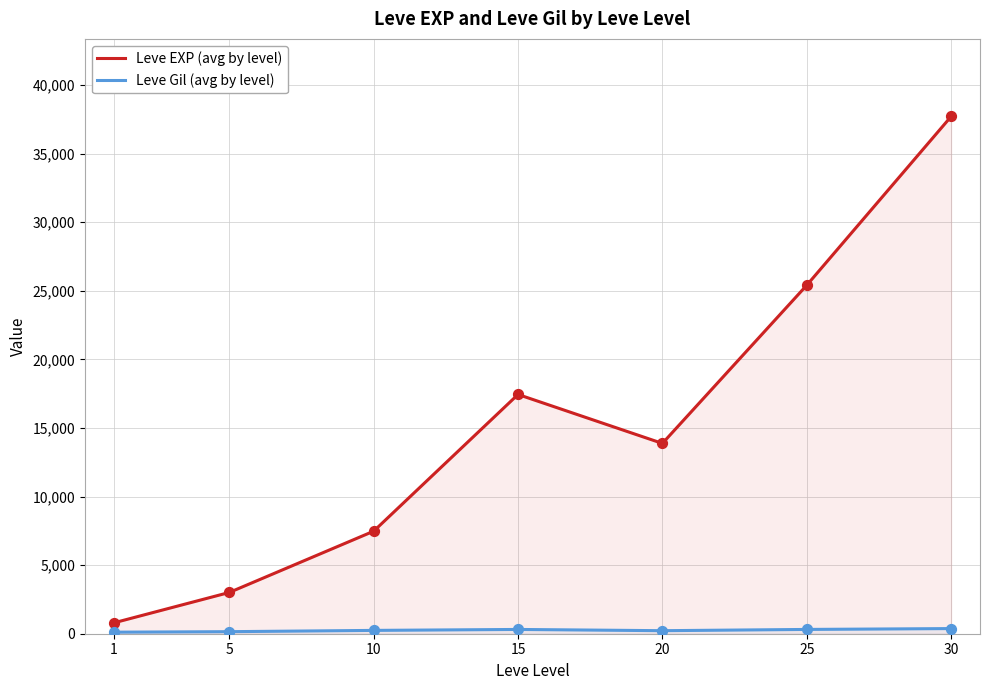

Which series has the largest Y range (max minus min)?

Leve EXP (avg by level)